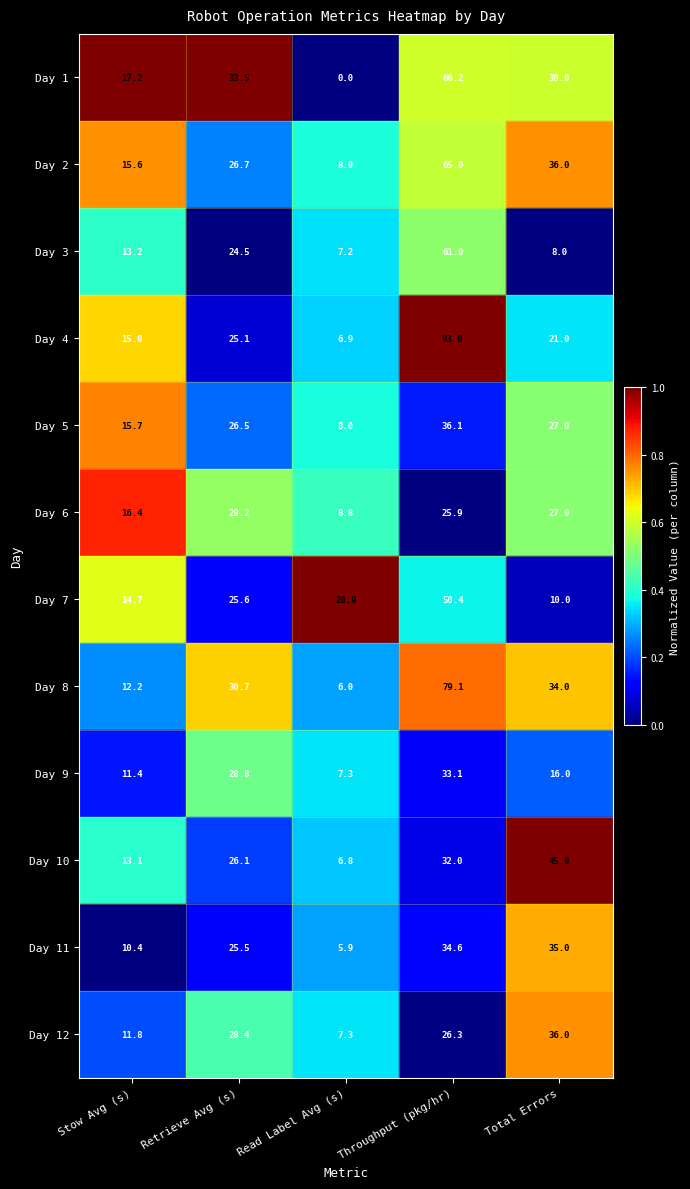

What is the difference between the second highest and minimum values in the Day 8 series?

28.0